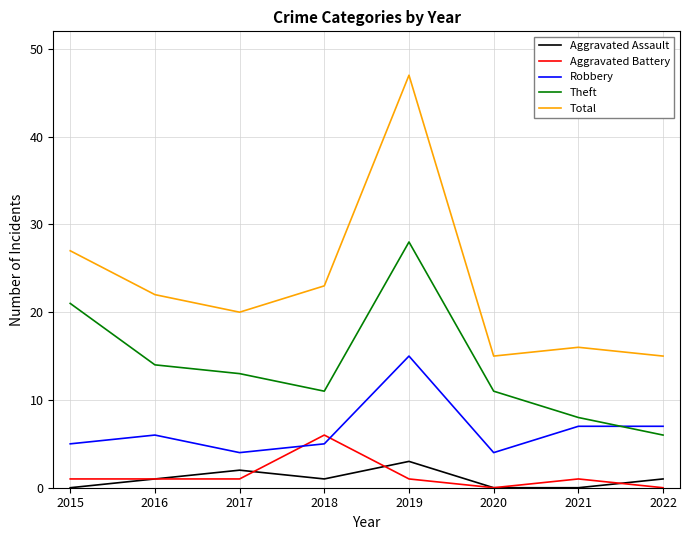

What is the difference between the Aggravated Battery values at 2022 and 2017?

1